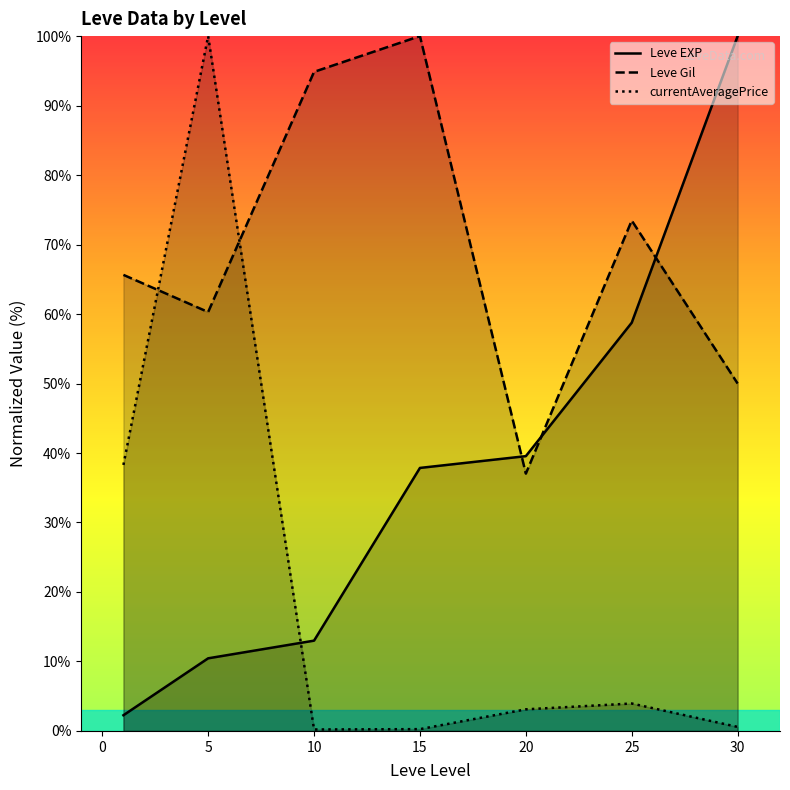

What is the difference between the second highest and second lowest values in the Leve Gil series?

44.9